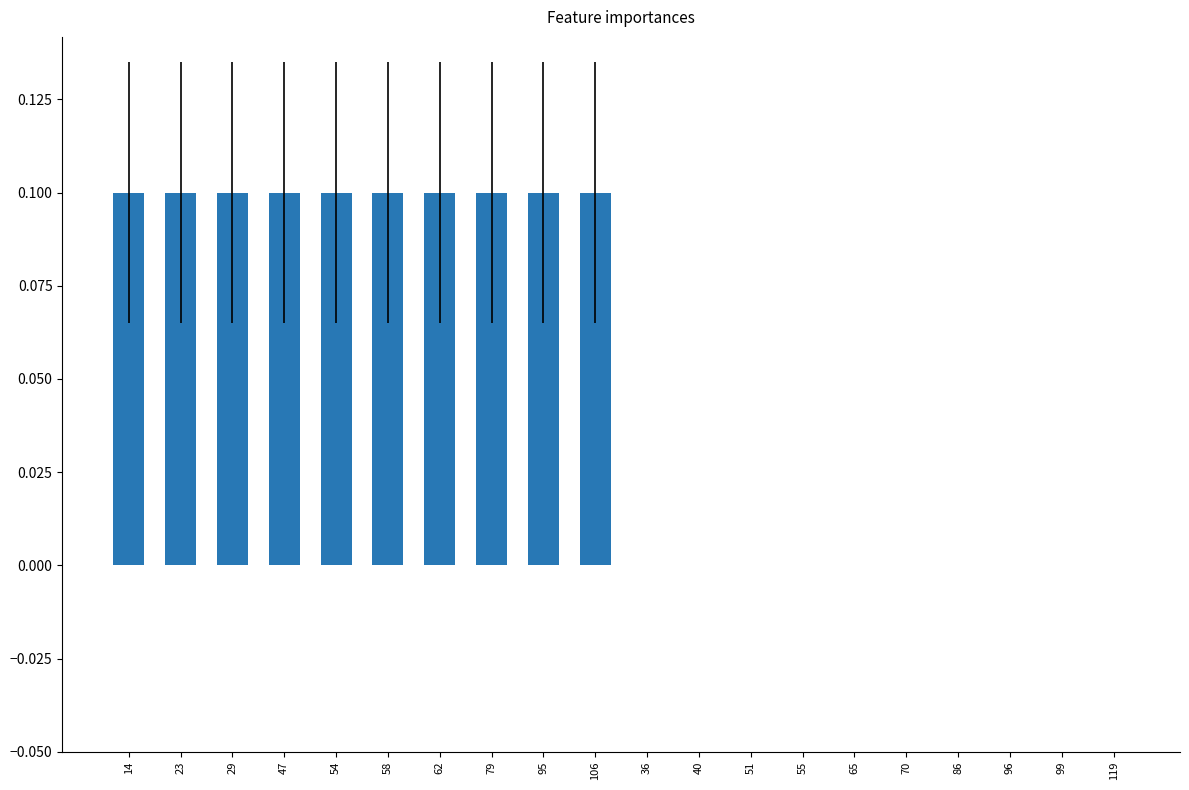

What is the sum of all values?

1.0